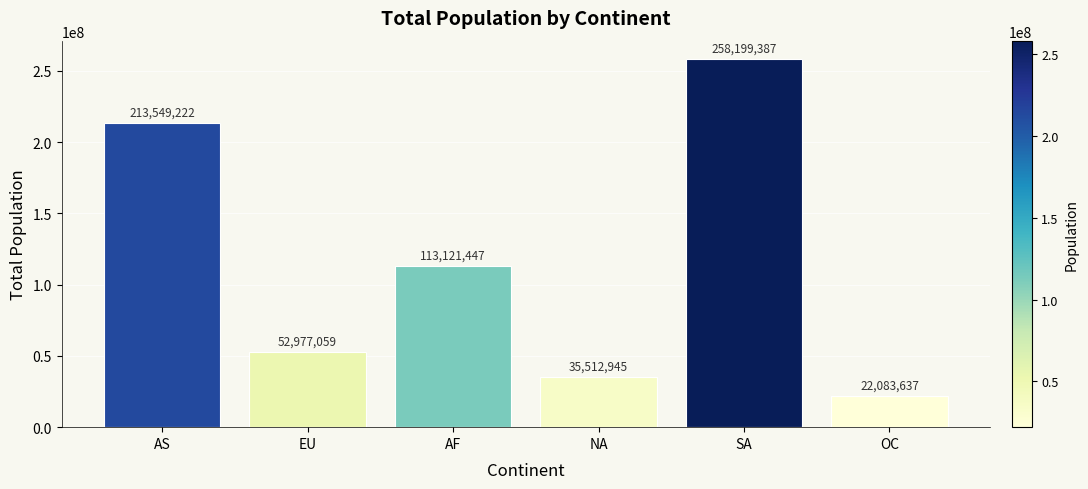

What is the label of the 3rd bar from the left?

AF